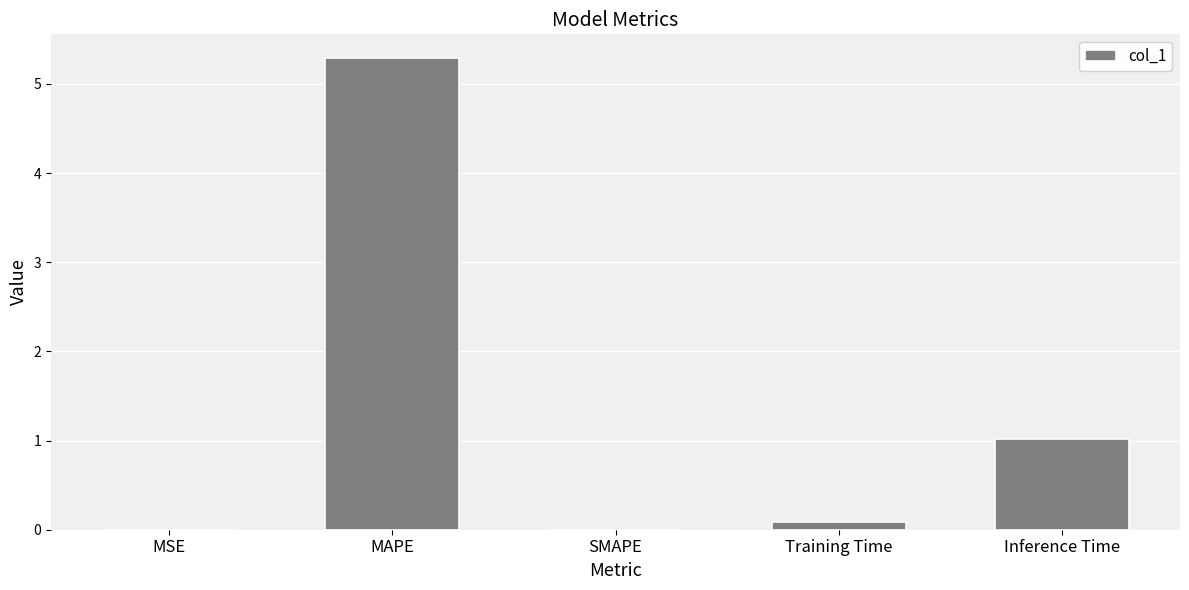

The value at Inference Time is 1.0. True or false?

True